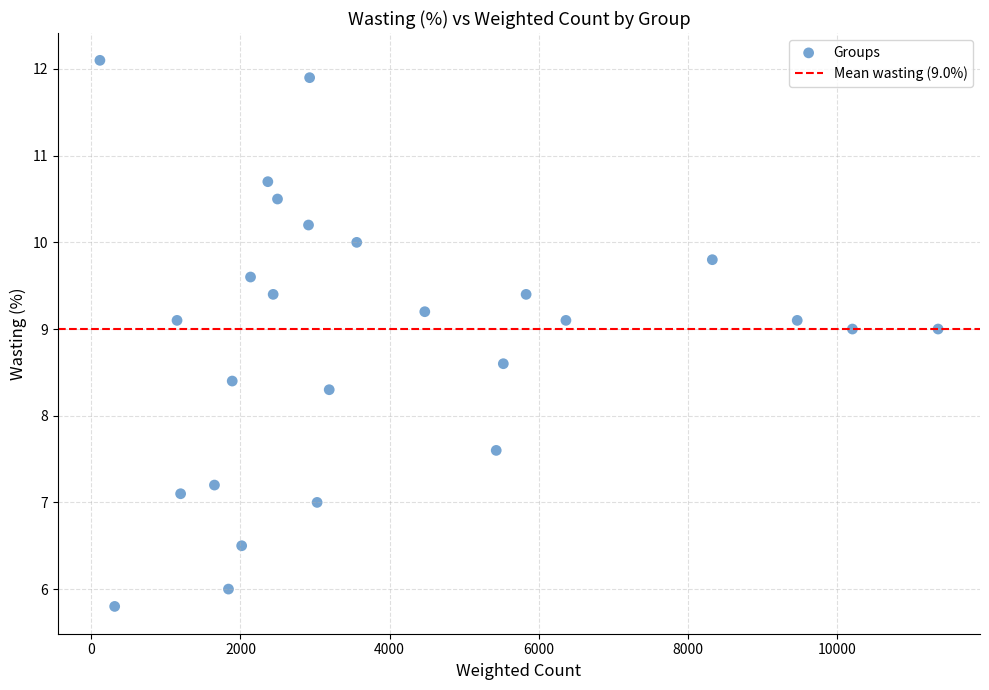

What is the range of Y values (max minus min)?

6.3